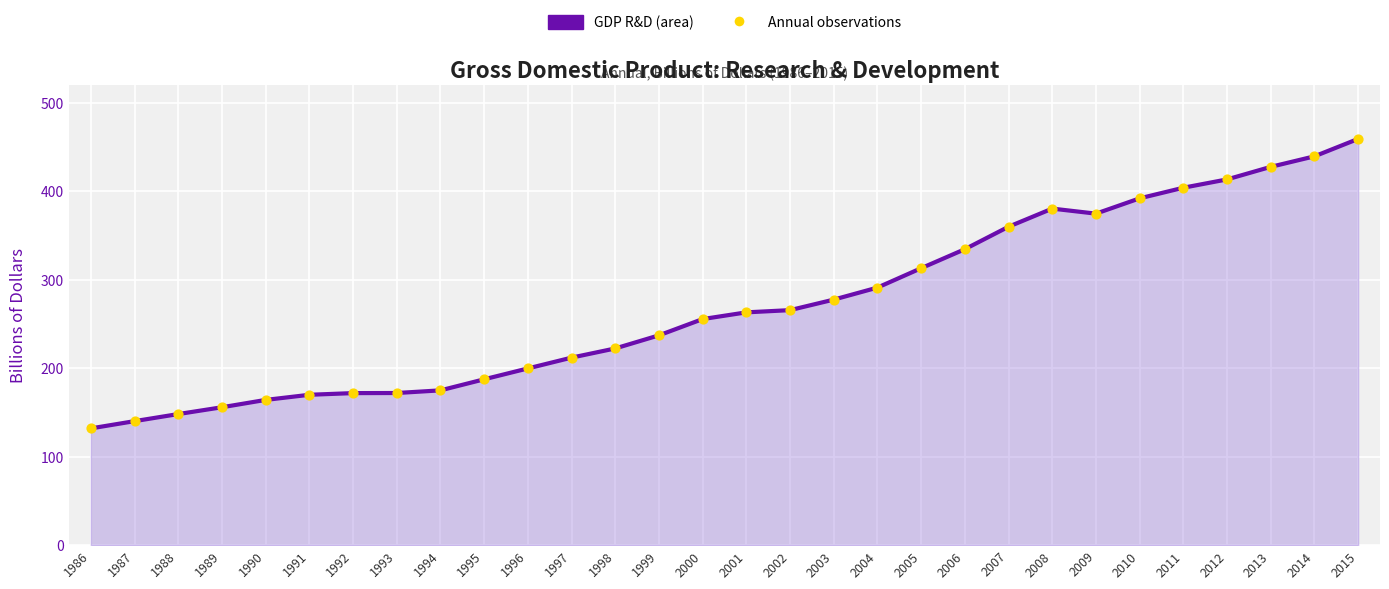

Which has a higher value, 1992 or 1986?

1992